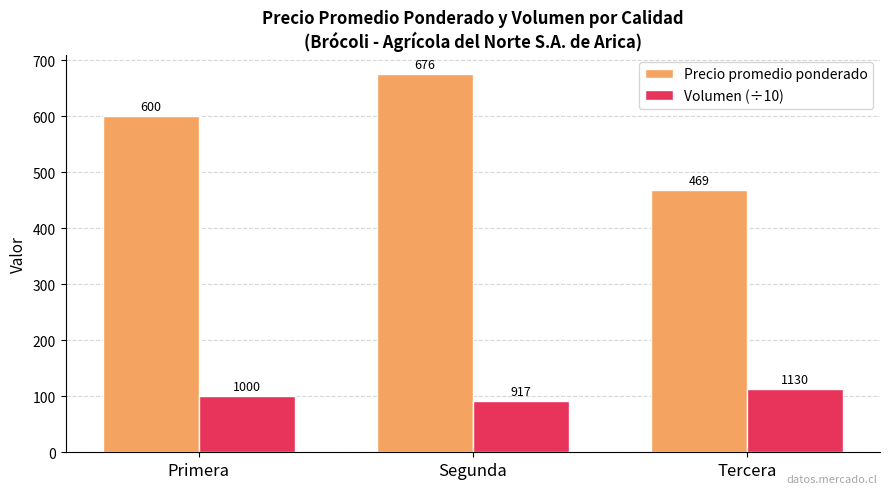

At which label does Precio promedio ponderado reach its minimum?

Tercera